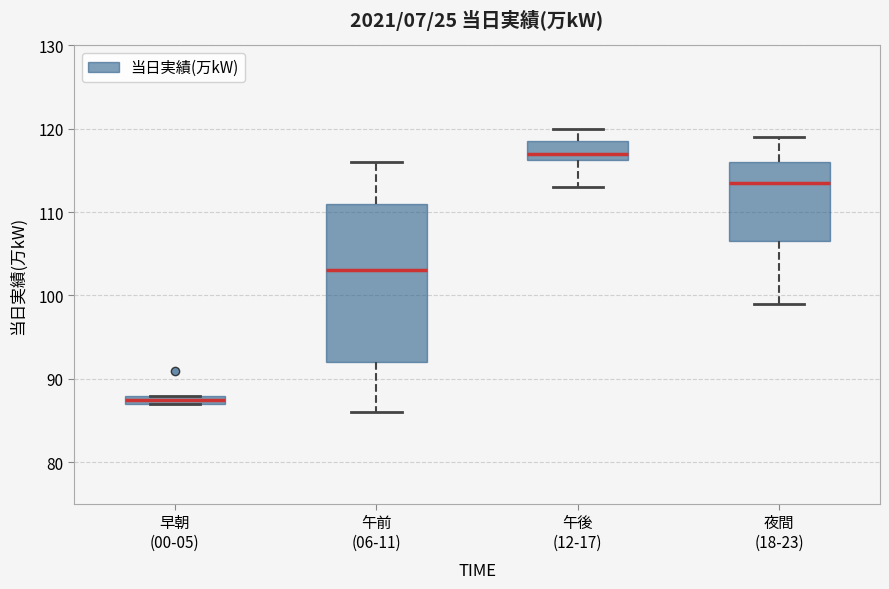

Which box is the tallest, from its lower edge to its upper edge?

午前 (06-11)